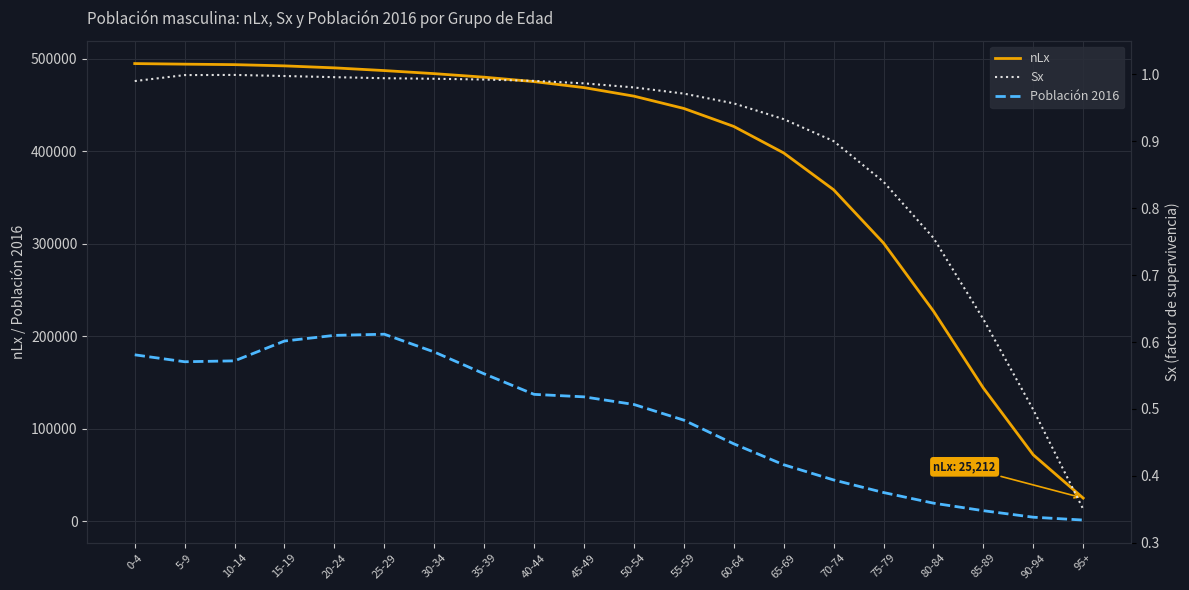

True or false: Población 2016 and nLx intersect in this chart.

False